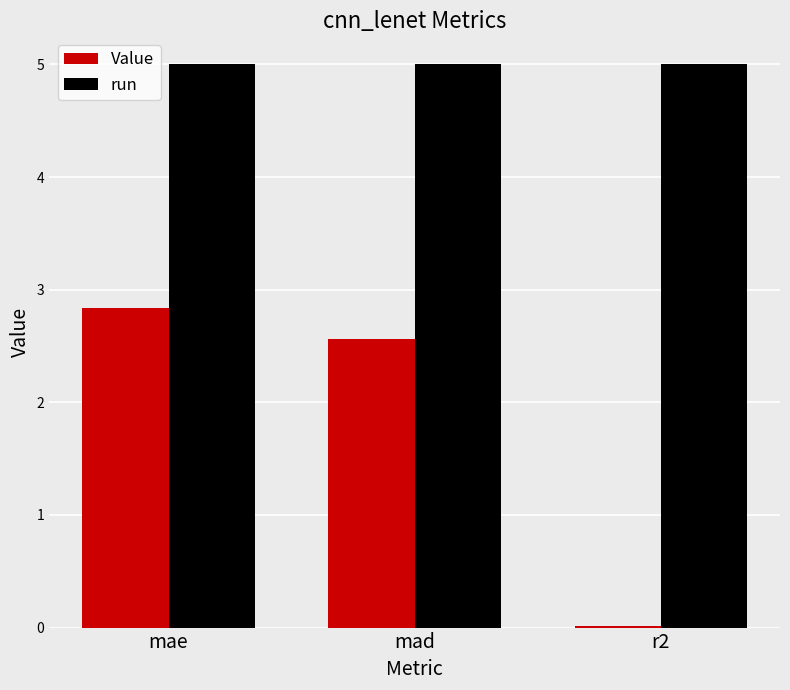

Which series changed the most between mad and r2?

Value